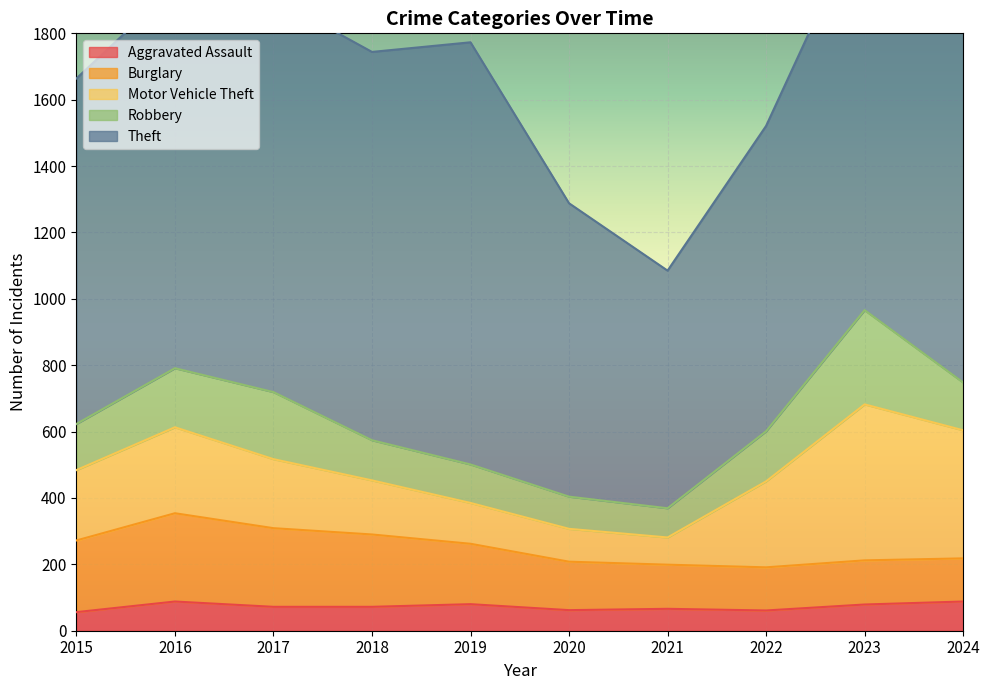

How many lines are shown in the chart?

5